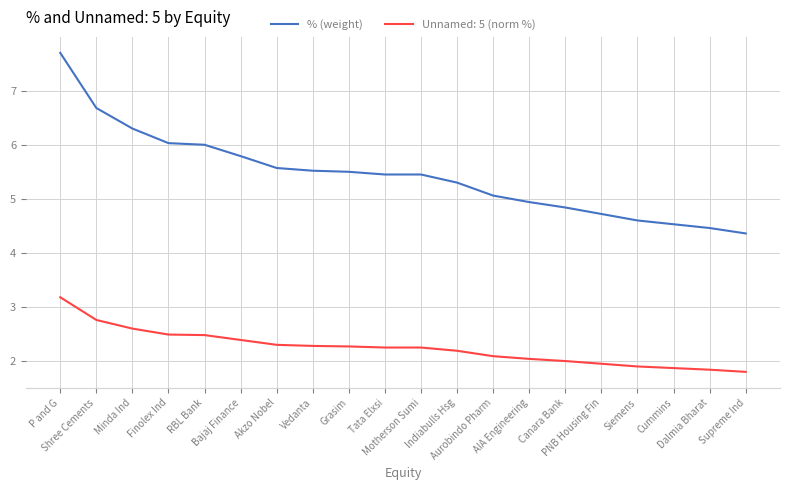

Which series has the largest total across all categories?

% (weight)